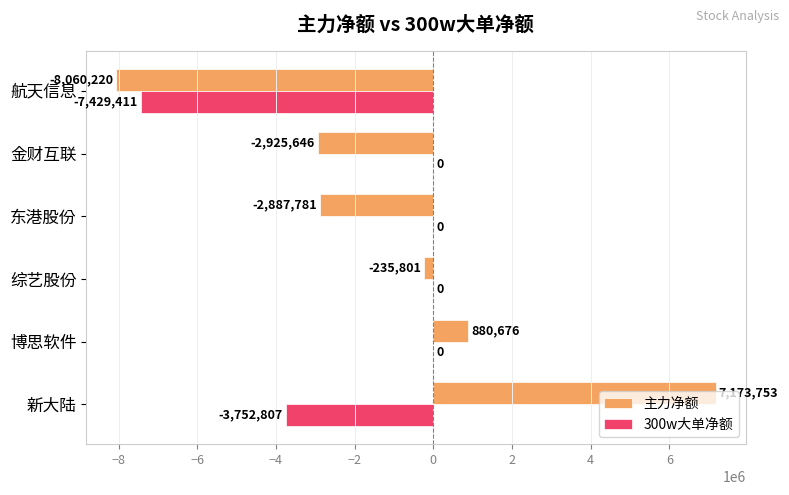

At which label is 主力净额 closest to -443233?

综艺股份